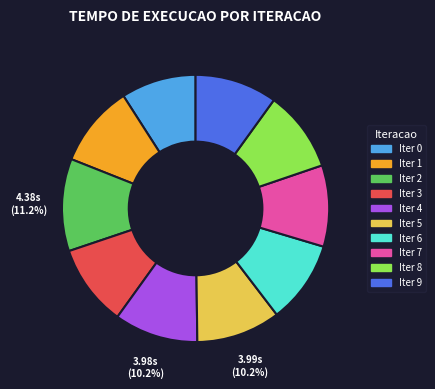

Is there a majority slice in this chart?

No